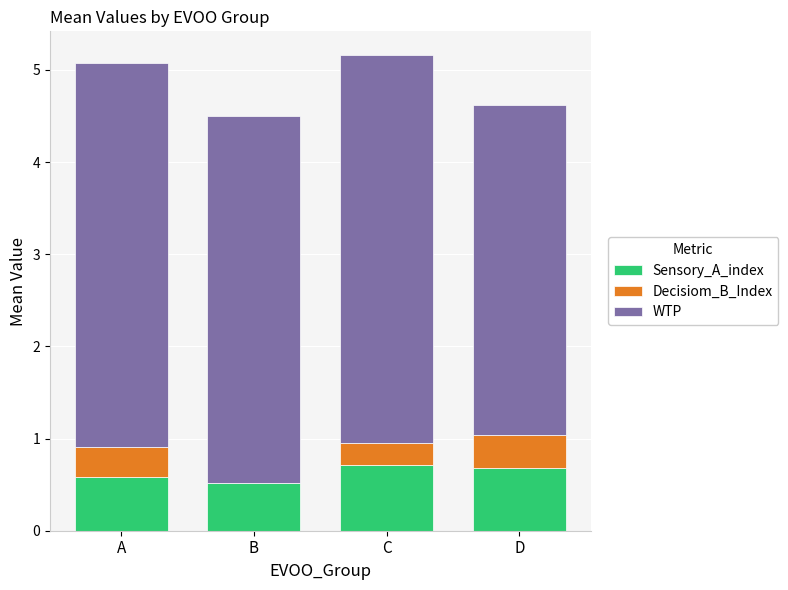

Reading left to right, what are the values for Sensory_A_index?

A=0.6	B=0.5	C=0.7	D=0.7